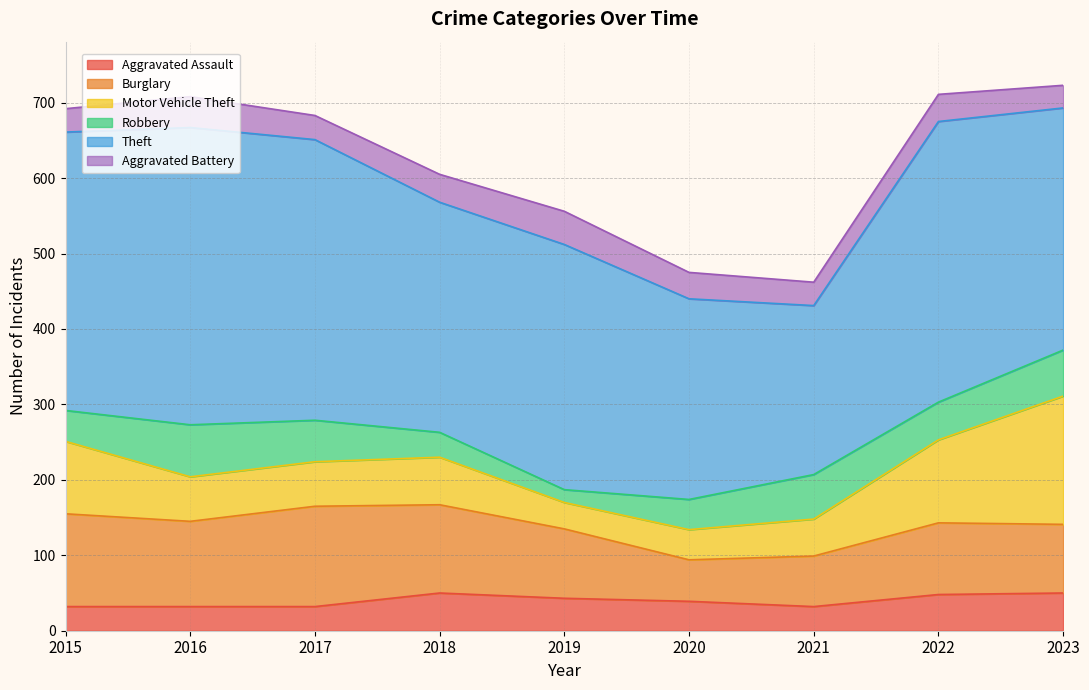

What are all the series names shown in the legend?

Aggravated Assault, Burglary, Motor Vehicle Theft, Robbery, Theft, Aggravated Battery